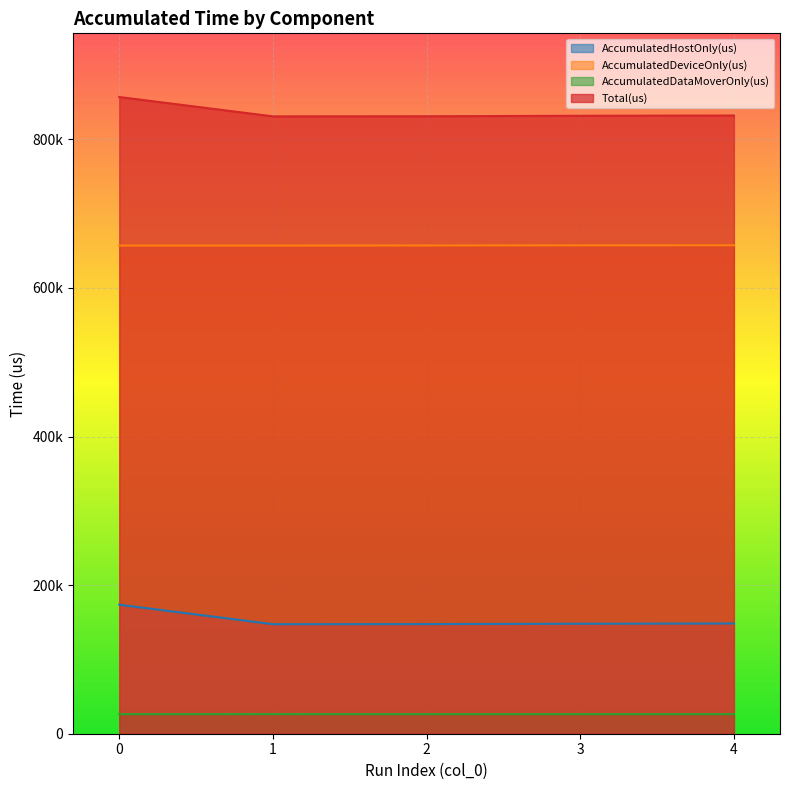

What is the value of the AccumulatedDataMoverOnly(us) point at the 3rd from the left?

26364.8